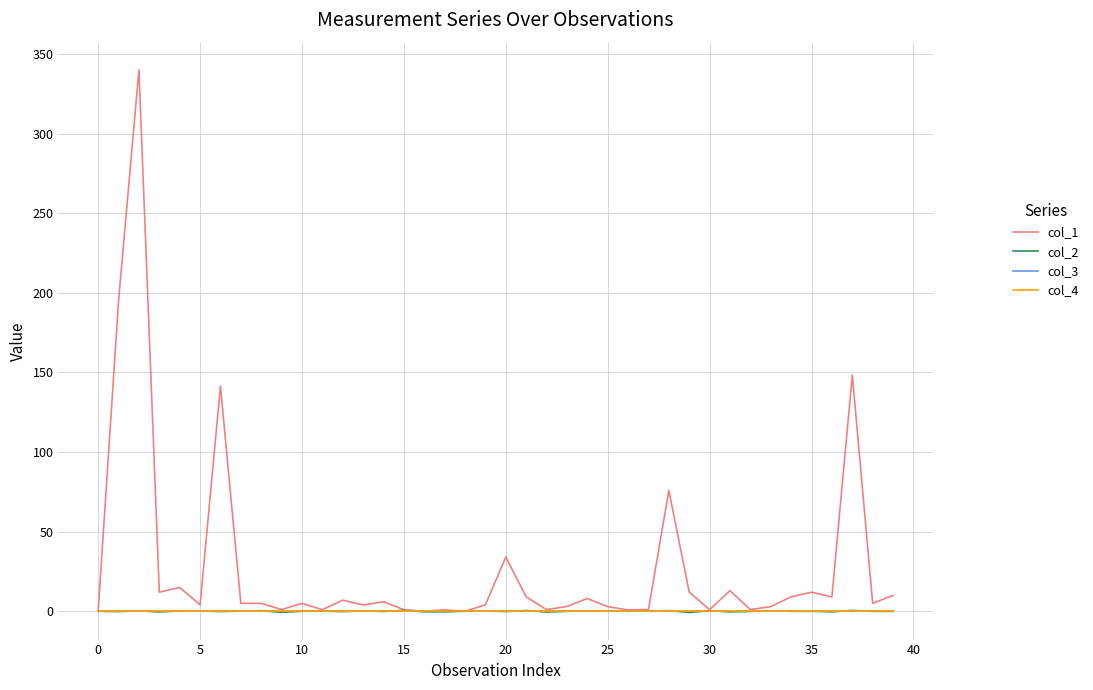

Does the chart display data point markers on the line(s)?

No